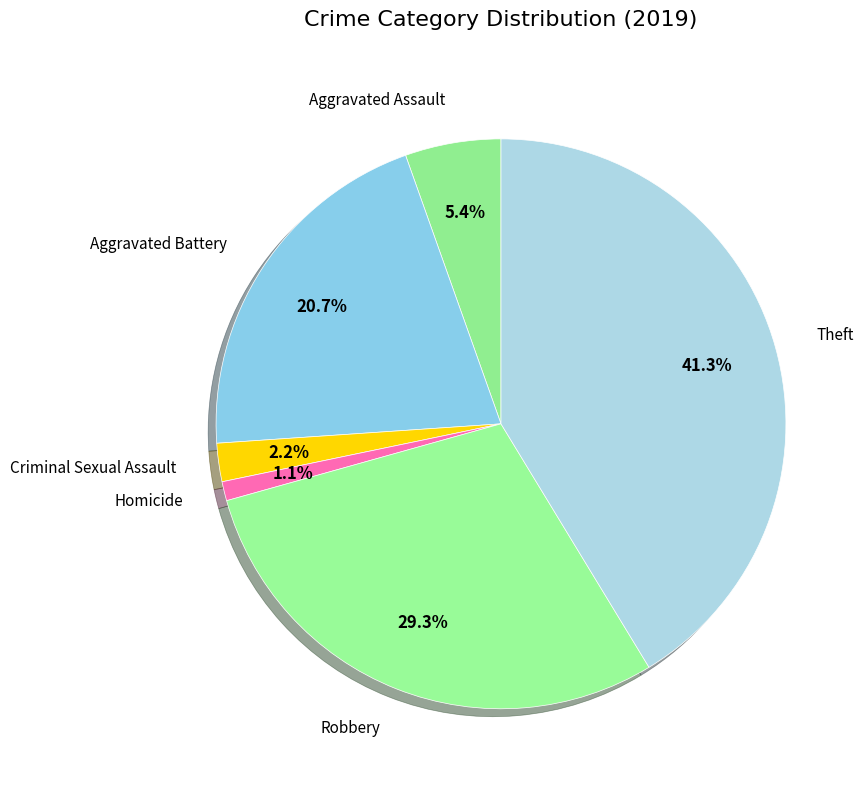

How many segments does this pie chart have?

6